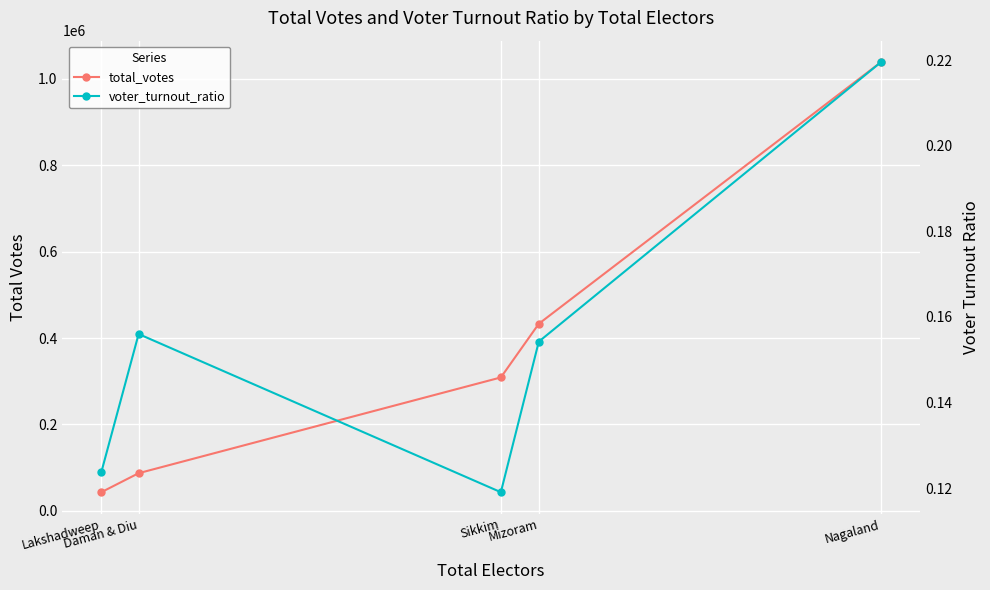

The total_votes series shows 433201.0 at Mizoram. True or false?

True